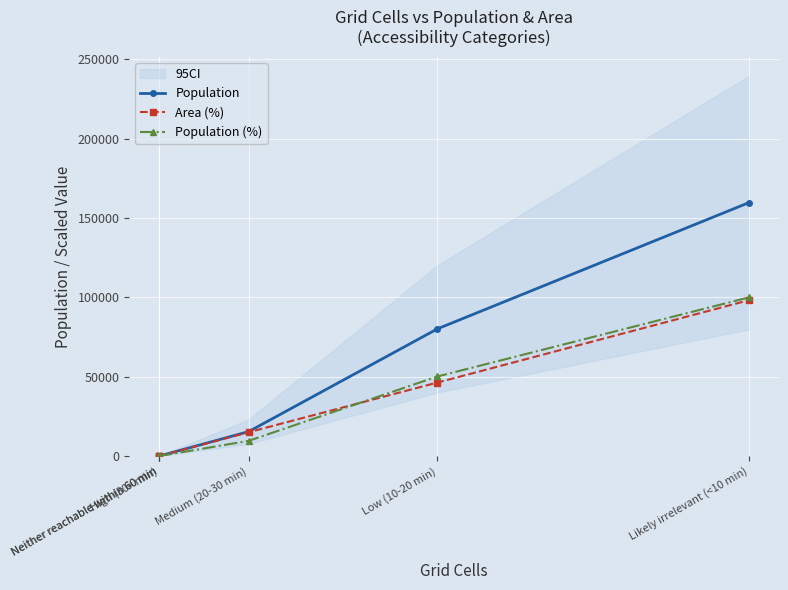

True or false: Population (%) has a value of 39999.1 at High (30+ min).

False